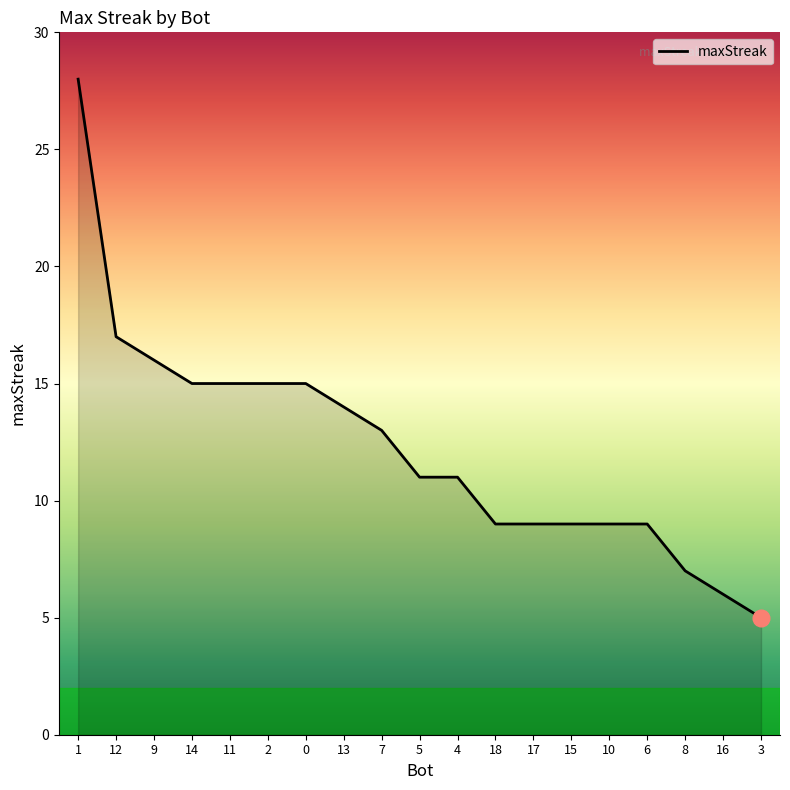

What is the sum of all values?

233